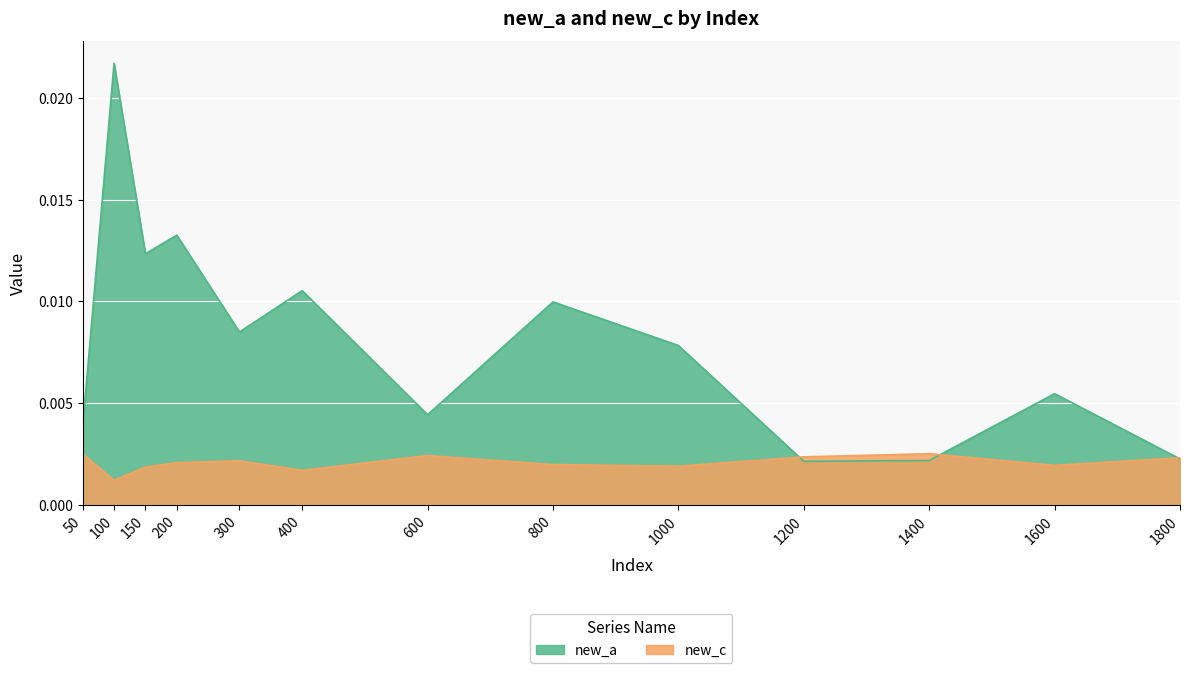

How many lines are shown in the chart?

2